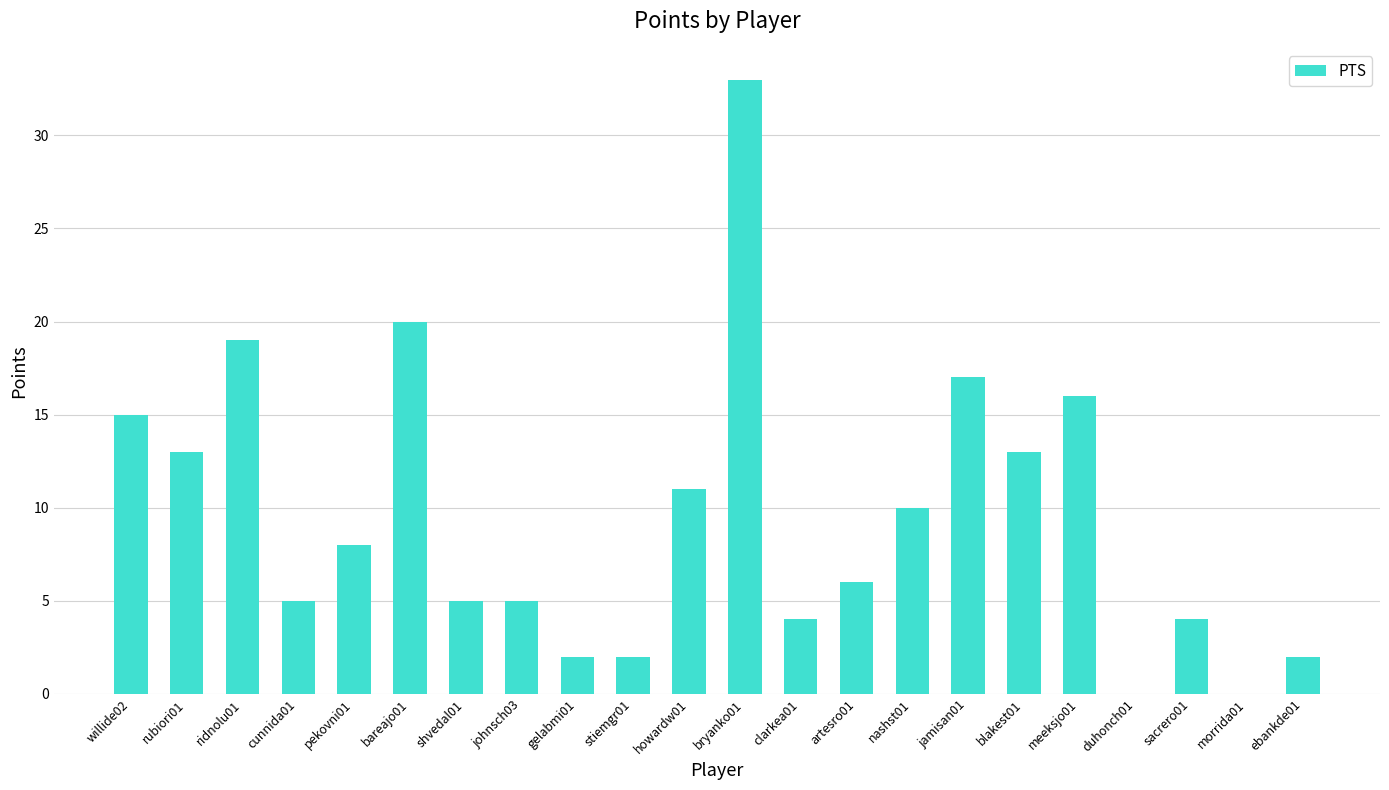

At which label does the data first exceed 8?

willide02